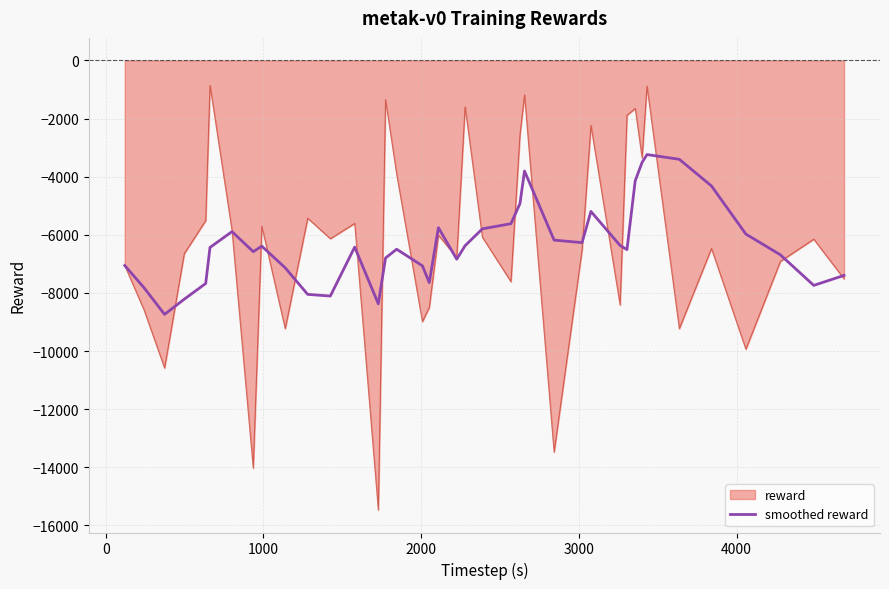

Rank the series by their maximum value, from lowest to highest.

smoothed reward, reward